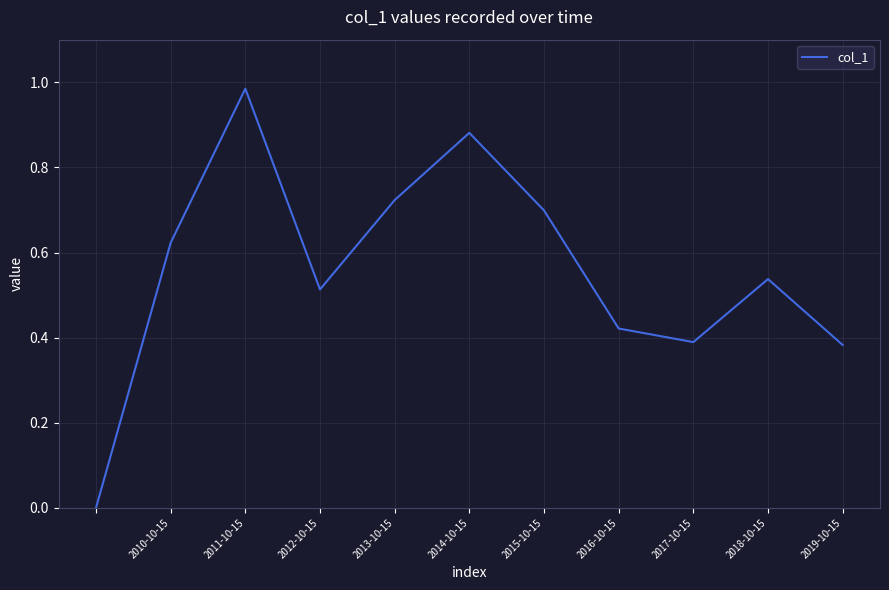

Between 2019-10-15 and 2016-10-15, which is larger?

2016-10-15